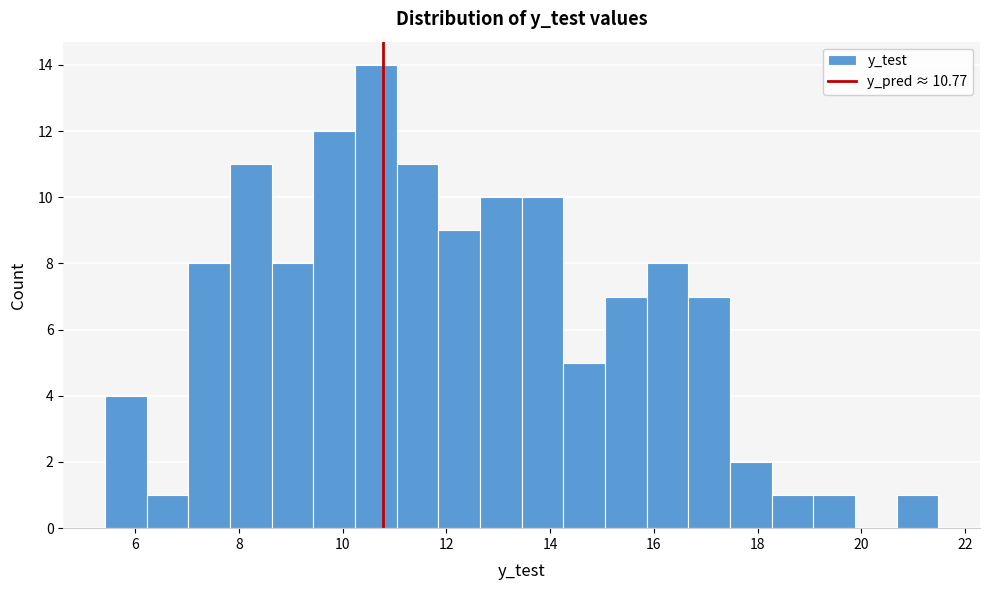

Reading left to right, list every bar in this chart as the range it spans on the x-axis followed by its height. Neither the bar edges nor the heights are printed on the chart, so give them approximately, as read against the axes.

5.4 to 6.2: 4
6.2 to 7.0: 1
7.0 to 7.8: 8
7.8 to 8.6: 11
8.6 to 9.4: 8
9.4 to 10.2: 12
10.2 to 11.0: 14
11.0 to 11.8: 11
11.8 to 12.6: 9
12.6 to 13.4: 10
13.4 to 14.2: 10
14.2 to 15.0: 5
15.0 to 15.8: 7
15.8 to 16.6: 8
16.6 to 17.4: 7
17.4 to 18.2: 2
18.2 to 19.0: 1
19.0 to 19.8: 1
19.8 to 20.6: 0
20.6 to 21.4: 1